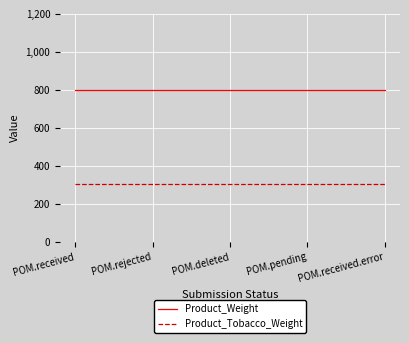

Rank the series at POM.deleted from lowest to highest value.

Product_Tobacco_Weight, Product_Weight